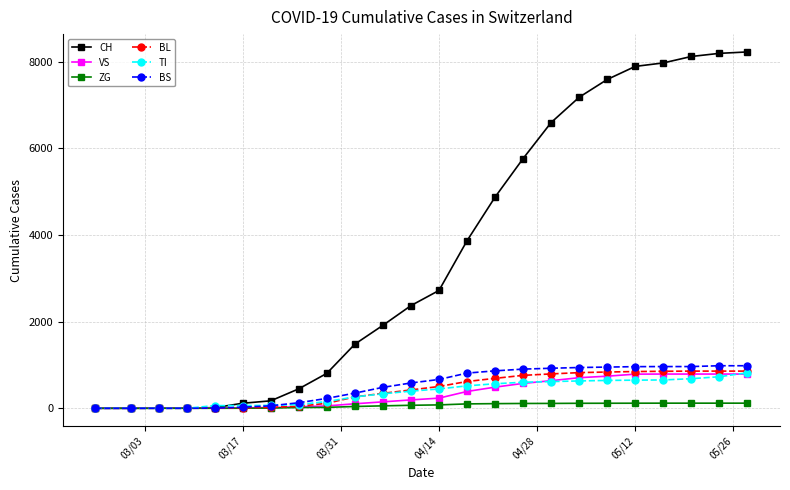

What is the maximum value shown in the chart?

8227